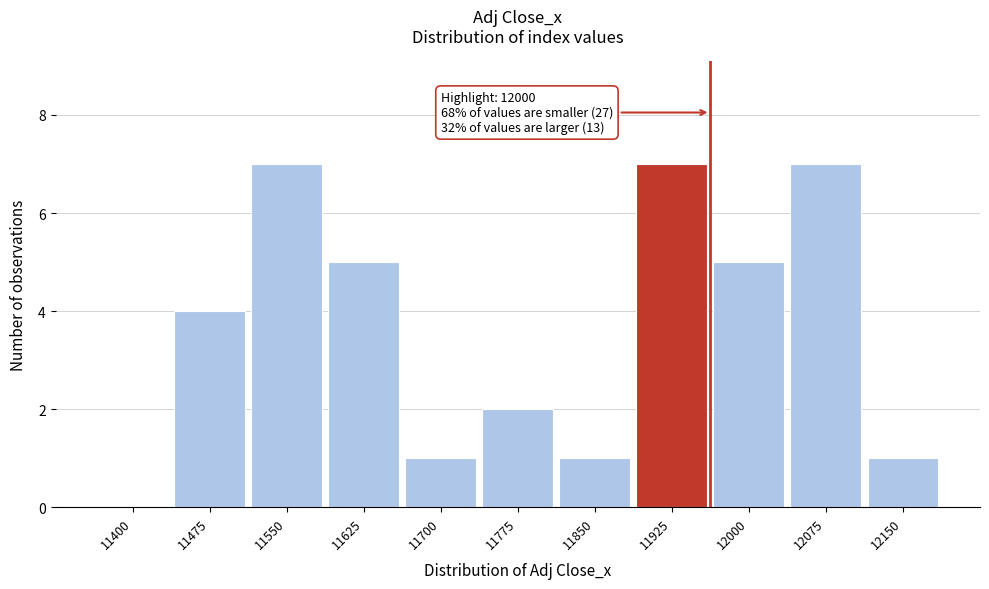

Reading right to left, transcribe all the data shown in this chart.

12150=1	12075=7	12000=5	11925=7	11850=1	11775=2	11700=1	11625=5	11550=7	11475=4	11400=0